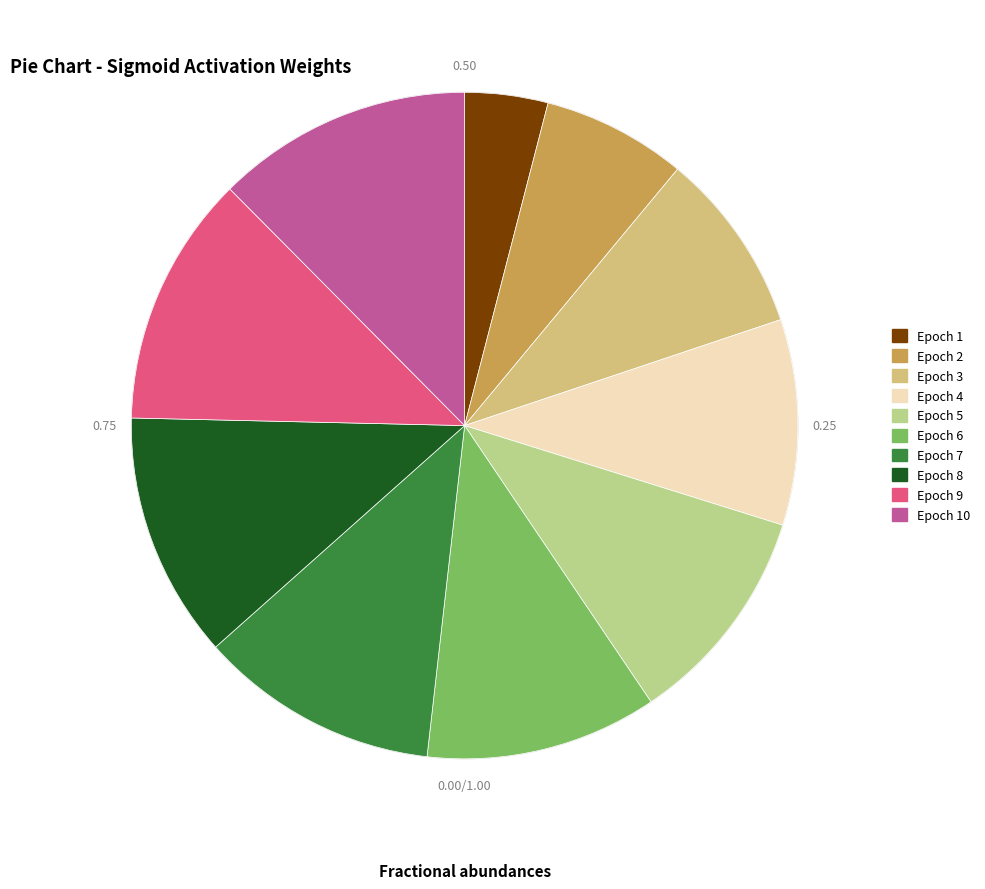

Which slice is the largest?

Epoch 10